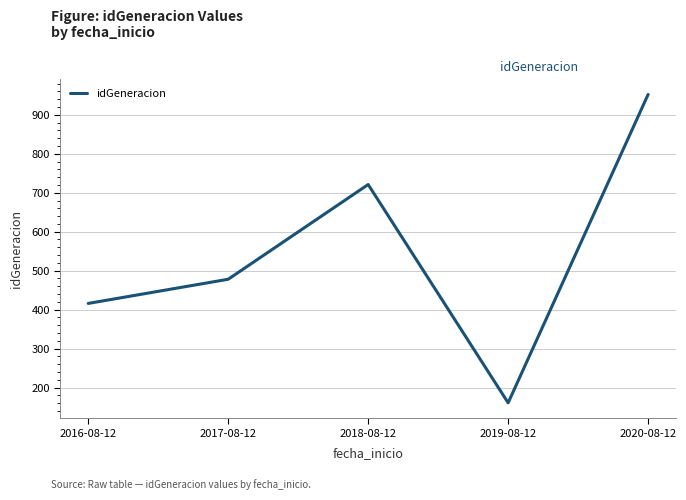

List the labels in order of value, largest first.

2020-08-12, 2018-08-12, 2017-08-12, 2016-08-12, 2019-08-12